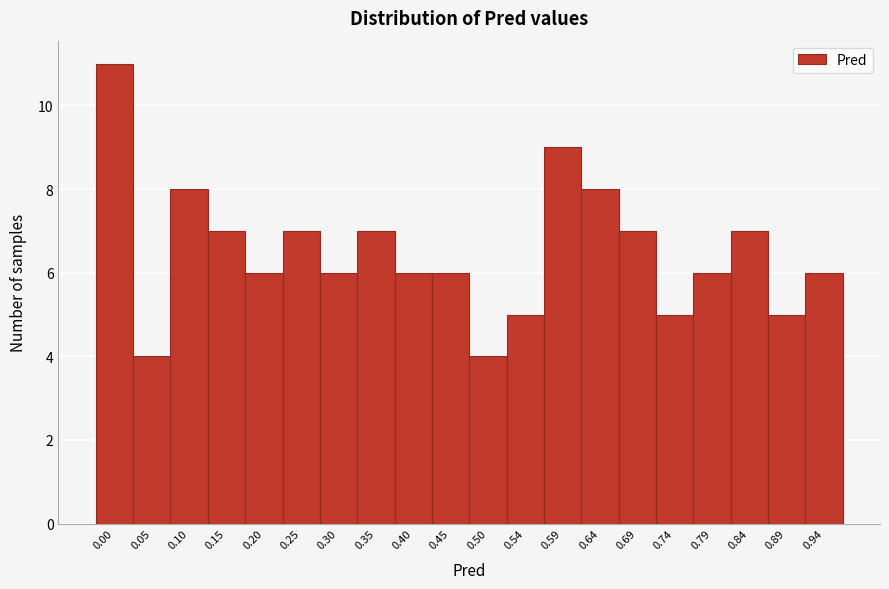

Reading right to left, extract all data points from this chart.

0.94=6	0.89=5	0.84=7	0.79=6	0.74=5	0.69=7	0.64=8	0.59=9	0.54=5	0.50=4	0.45=6	0.40=6	0.35=7	0.30=6	0.25=7	0.20=6	0.15=7	0.10=8	0.05=4	0.00=11